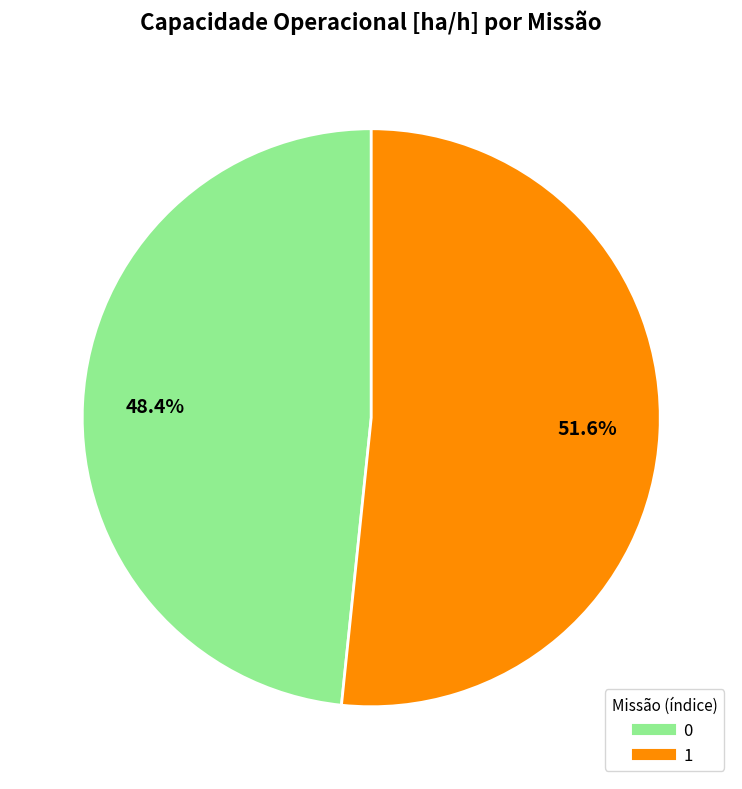

To the nearest percent, what portion does 0 represent?

48%